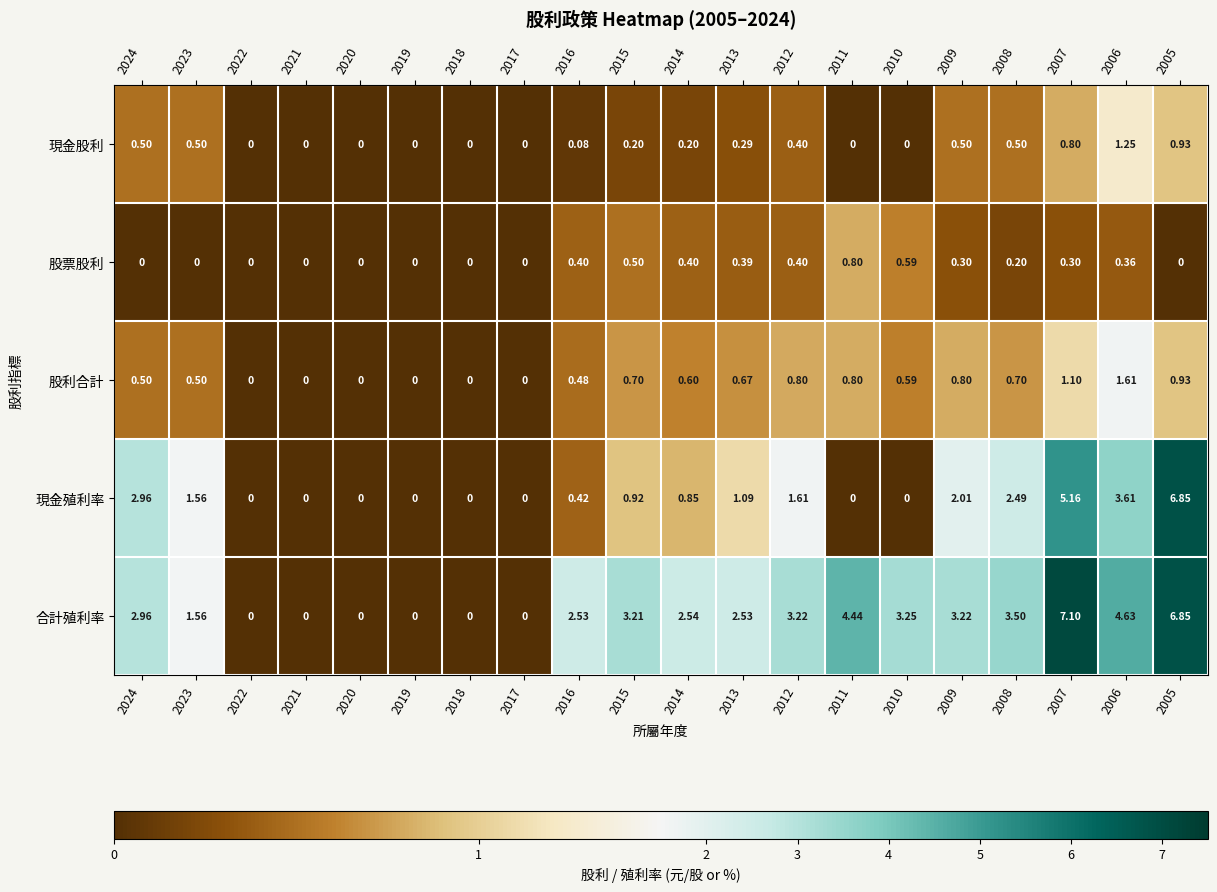

Count the number of data series in this chart.

5